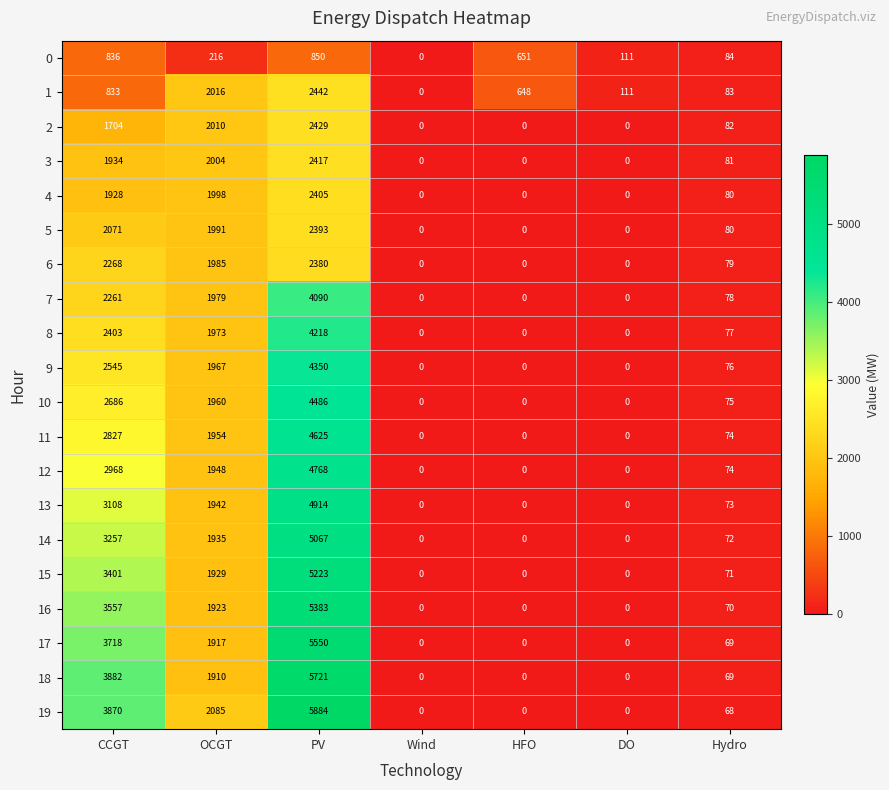

What is the maximum value shown in the chart?

5884